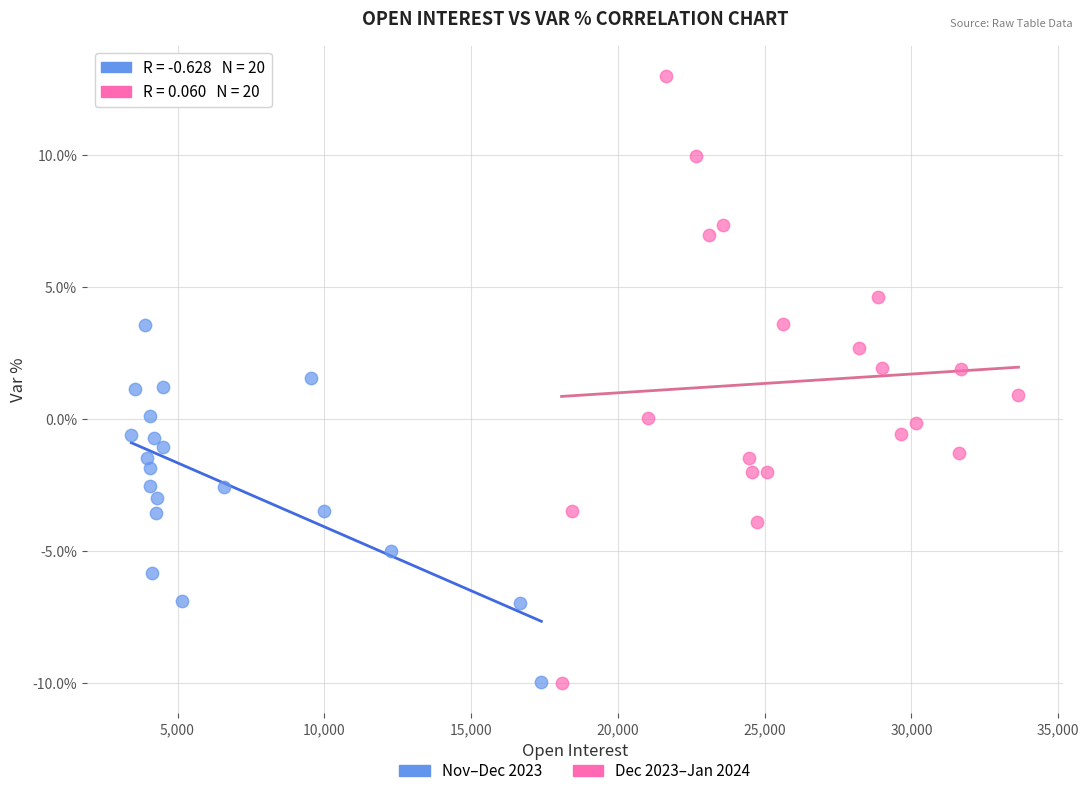

Which series has the widest spread of Y values?

Dec 2023–Jan 2024